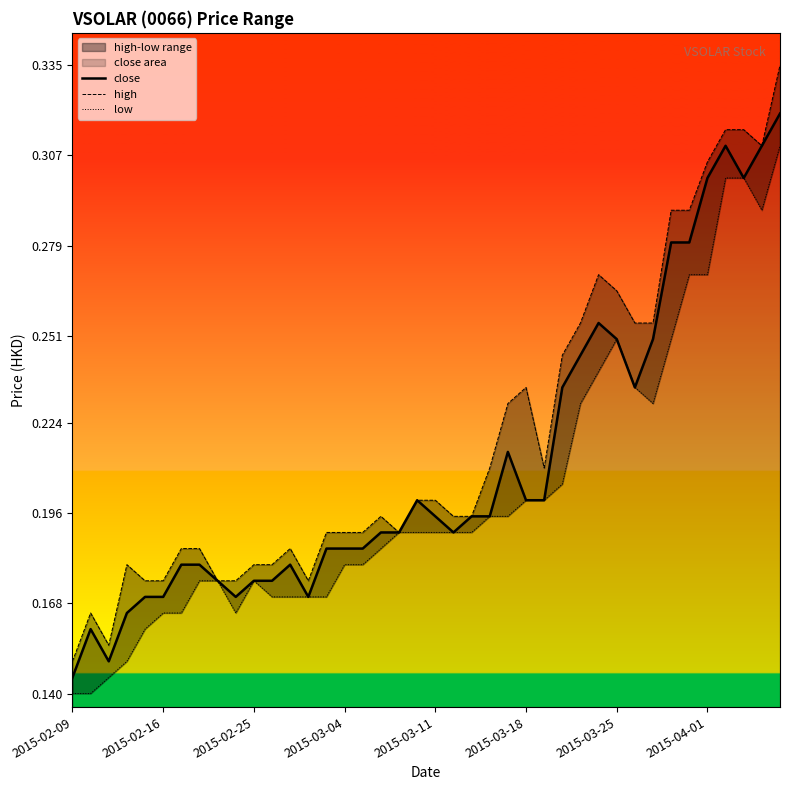

How many distinct data groups are displayed?

3